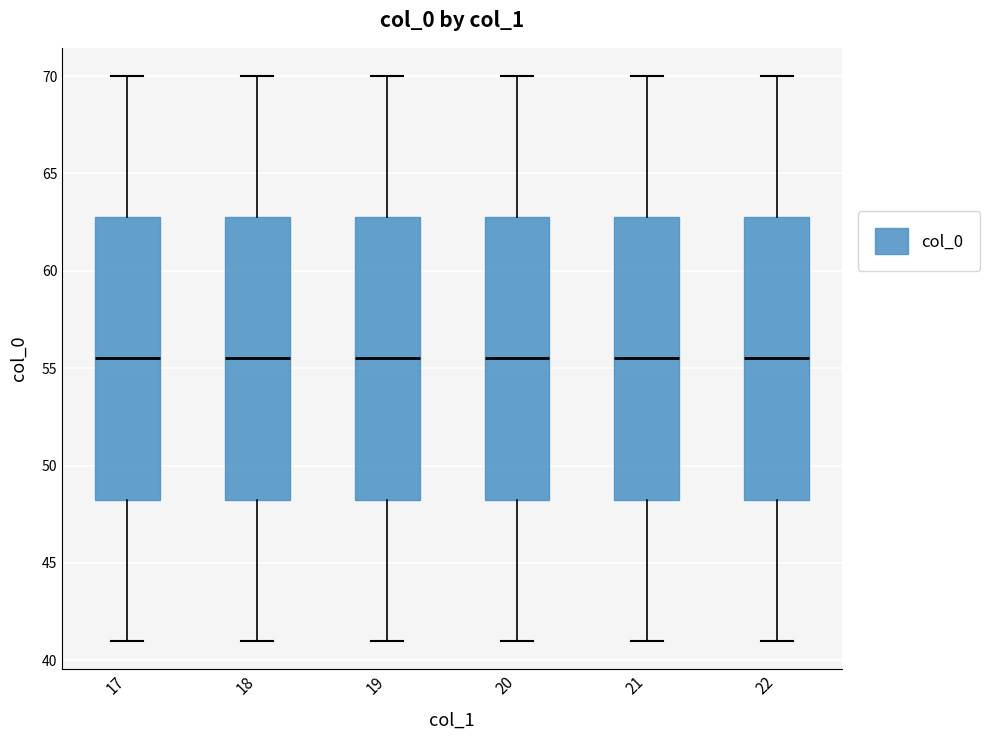

Reading left to right, read every box against the y-axis: the position of its median line, the range the box covers, and the ends of its whiskers. The values are not printed on the chart, so give them approximately, as read against the axis.

17: median 55.5, box 48.5 to 63.0, whiskers 41.0 to 70.0
18: median 55.5, box 48.5 to 63.0, whiskers 41.0 to 70.0
19: median 55.5, box 48.5 to 63.0, whiskers 41.0 to 70.0
20: median 55.5, box 48.5 to 63.0, whiskers 41.0 to 70.0
21: median 55.5, box 48.5 to 63.0, whiskers 41.0 to 70.0
22: median 55.5, box 48.5 to 63.0, whiskers 41.0 to 70.0